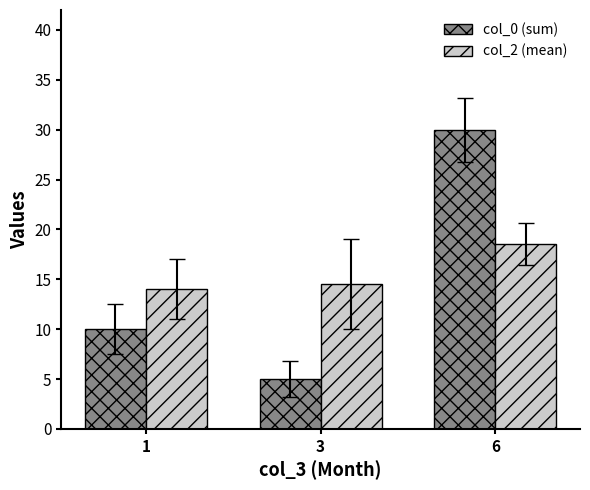

Which label corresponds to the largest value in the chart?

6